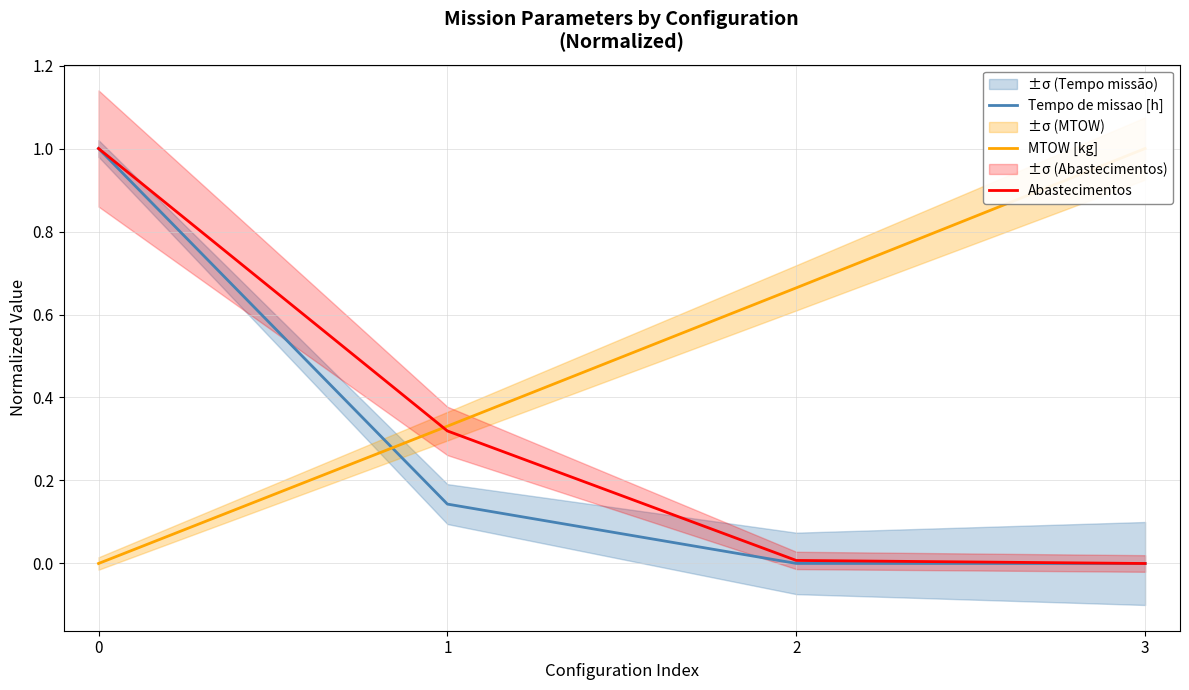

What is the difference between the maximum and minimum values in the MTOW [kg] series?

1.0